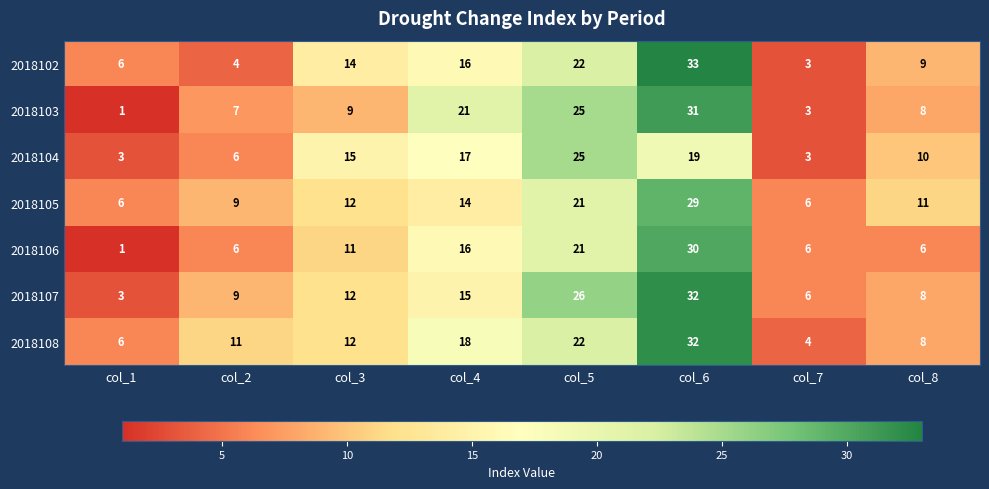

How many distinct data groups are displayed?

7